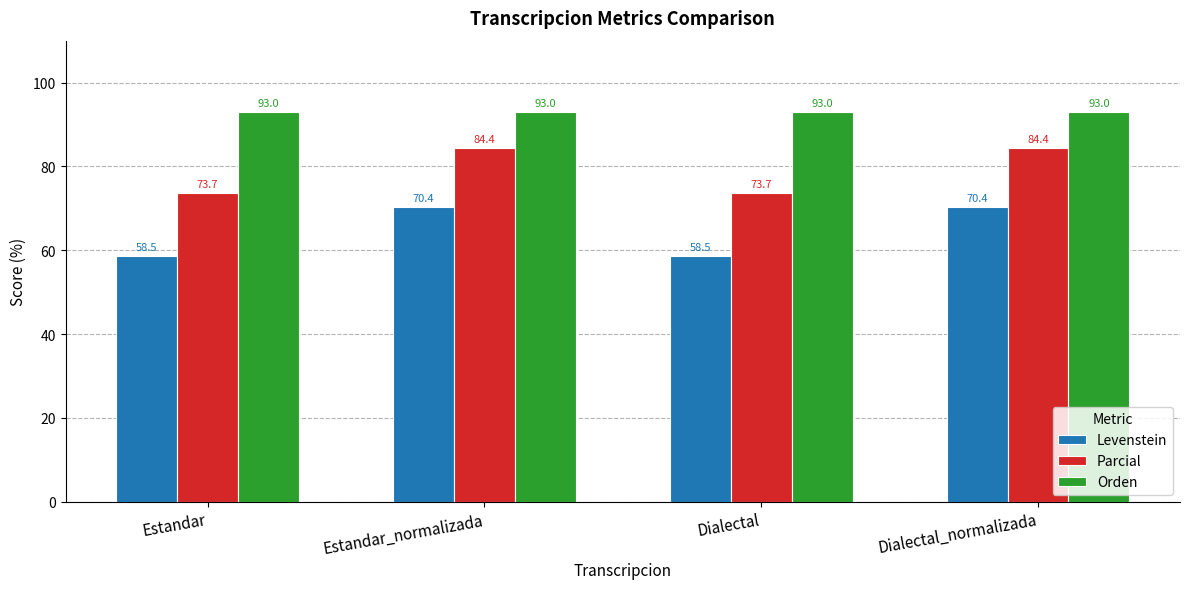

What is the minimum value shown in the chart?

58.5